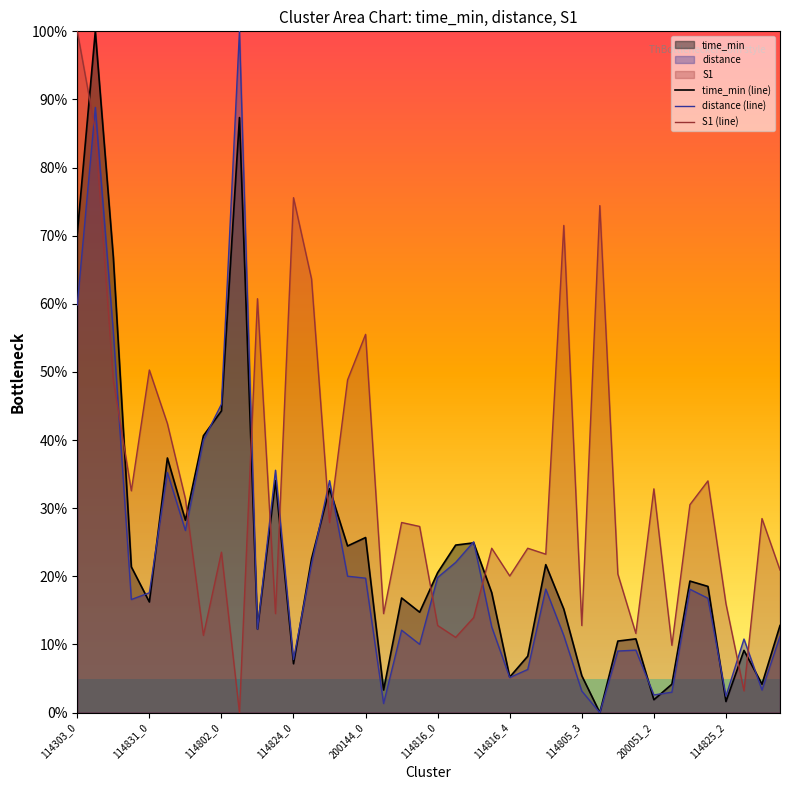

How many values in the time_min (line) series are below 18?

20